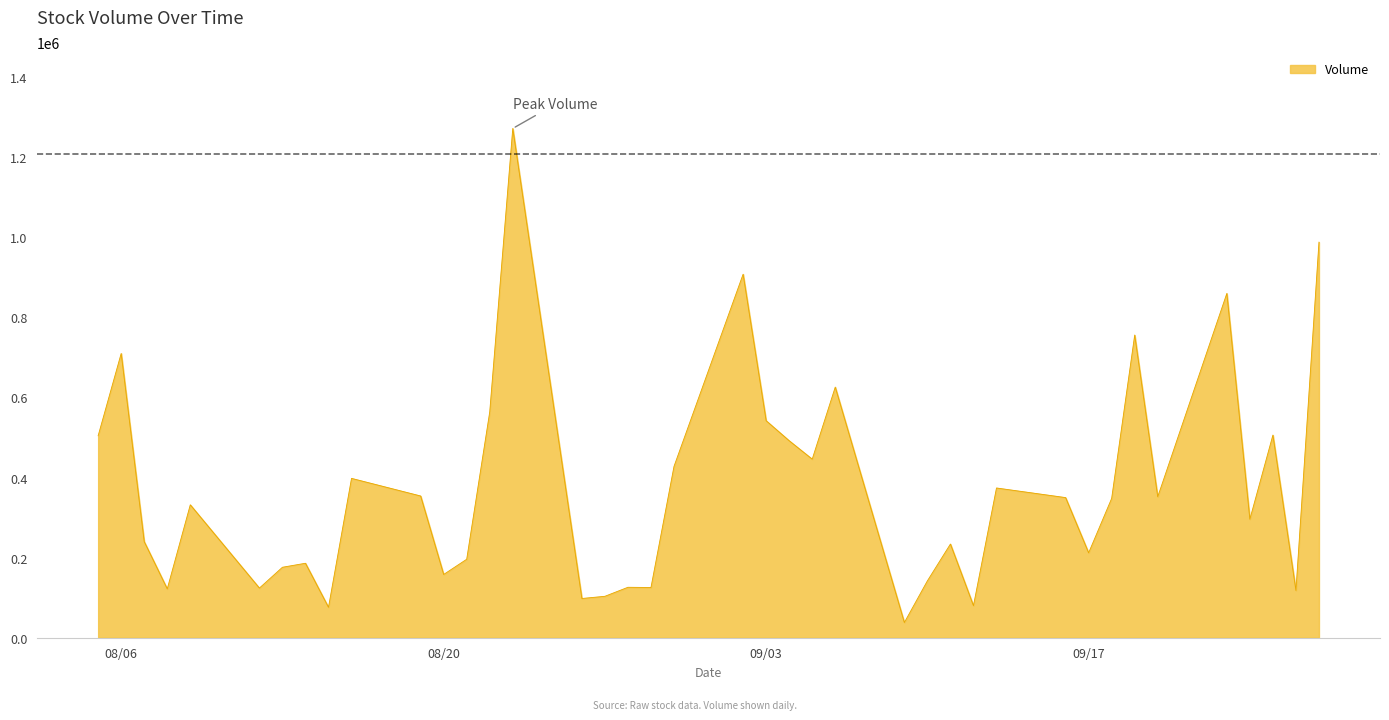

What is the difference between the maximum and minimum values?

1234000